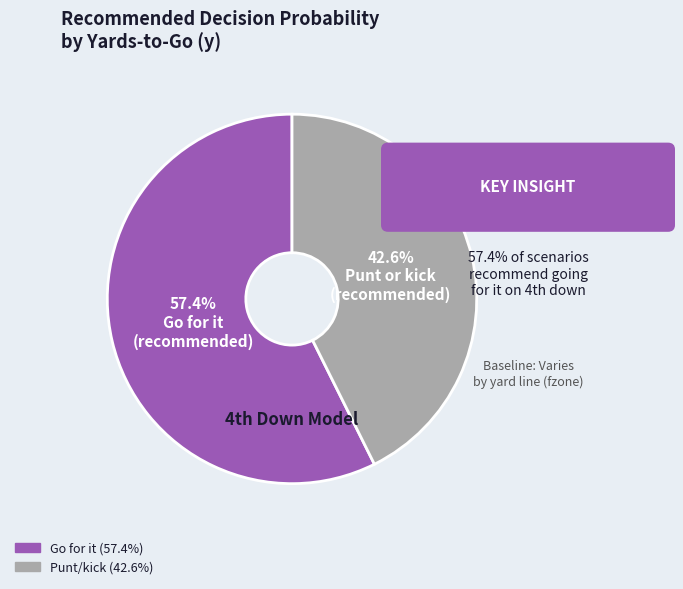

Which slice is the largest?

57.4% Go for it (recommended)